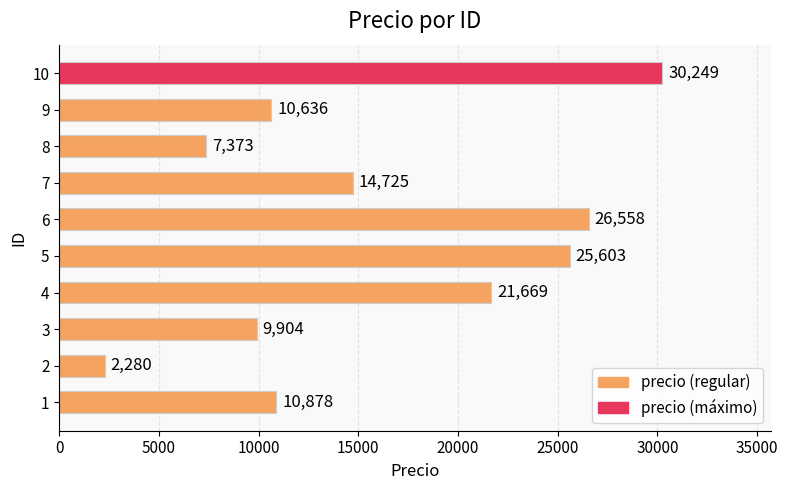

The chart shows a value of 5793 at 4. True or false?

False